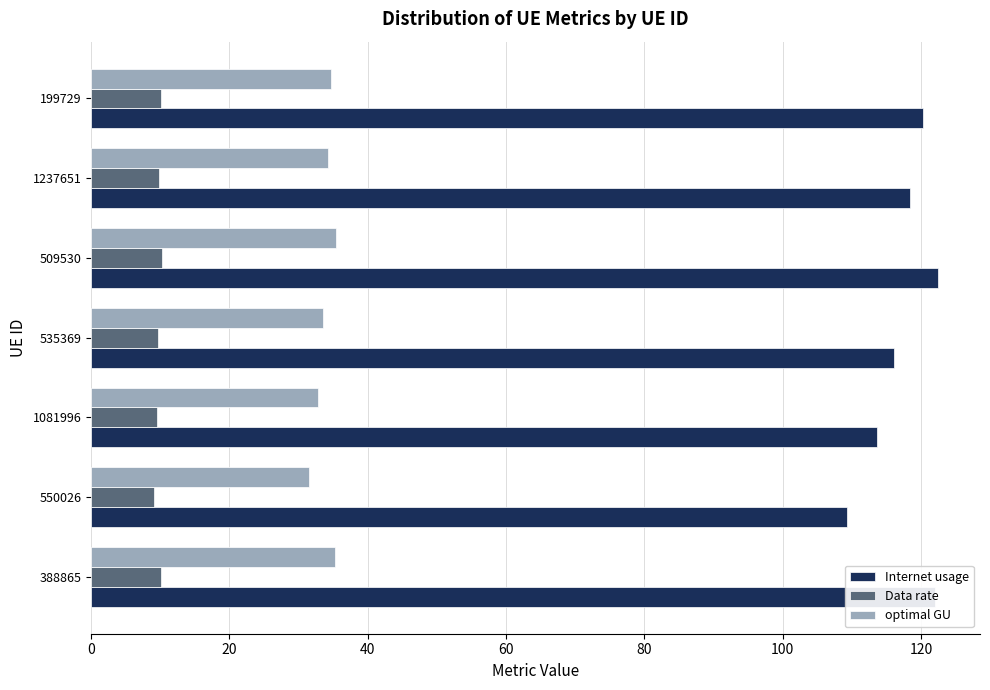

List the series in order of their peak value, lowest first.

Data rate, optimal GU, Internet usage